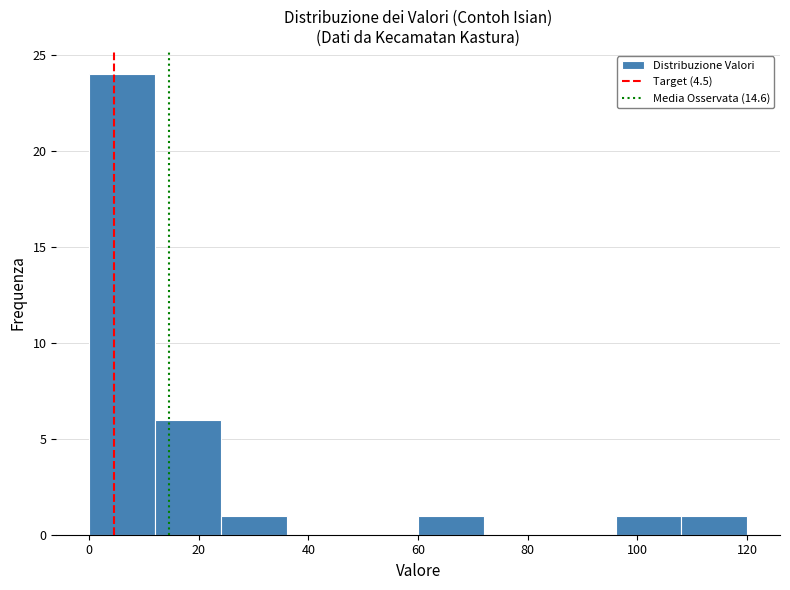

Reading left to right, list every bar in this chart as the range it spans on the x-axis followed by its height. The values are not printed on the chart, so give them approximately, as read against the axis.

0 to 12: 24
12 to 24: 6
24 to 36: 1
36 to 48: 0
48 to 60: 0
60 to 72: 1
72 to 84: 0
84 to 96: 0
96 to 108: 1
108 to 120: 1